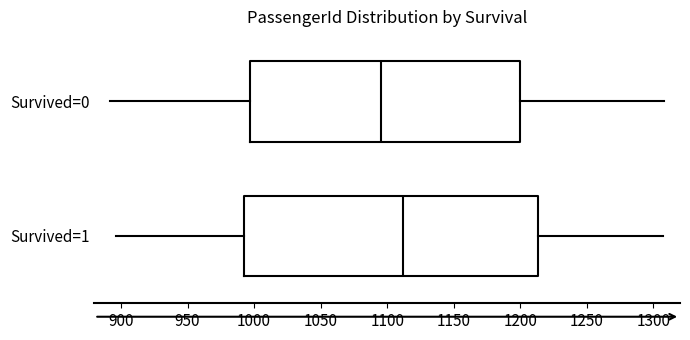

Reading bottom to top, read every box against the x-axis: the position of its median line, the range the box covers, and the ends of its whiskers. The values are not printed on the chart, so give them approximately, as read against the axis.

Survived=1: median 1110, box 995 to 1215, whiskers 895 to 1305
Survived=0: median 1095, box 995 to 1200, whiskers 890 to 1310